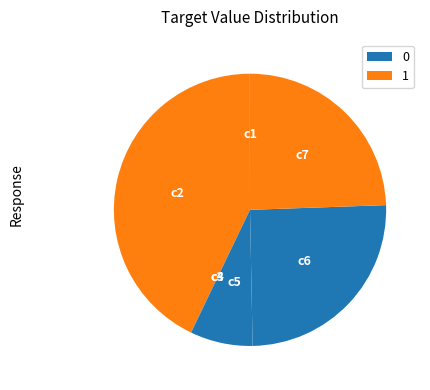

What is the ratio of the value at c6 to the value at c5?

3.4